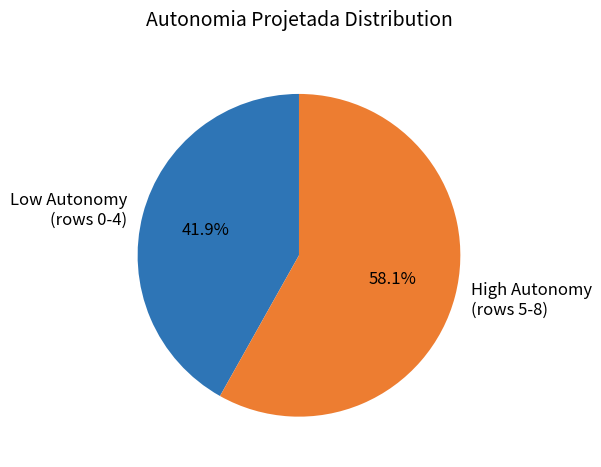

How many slices are in this pie chart?

2